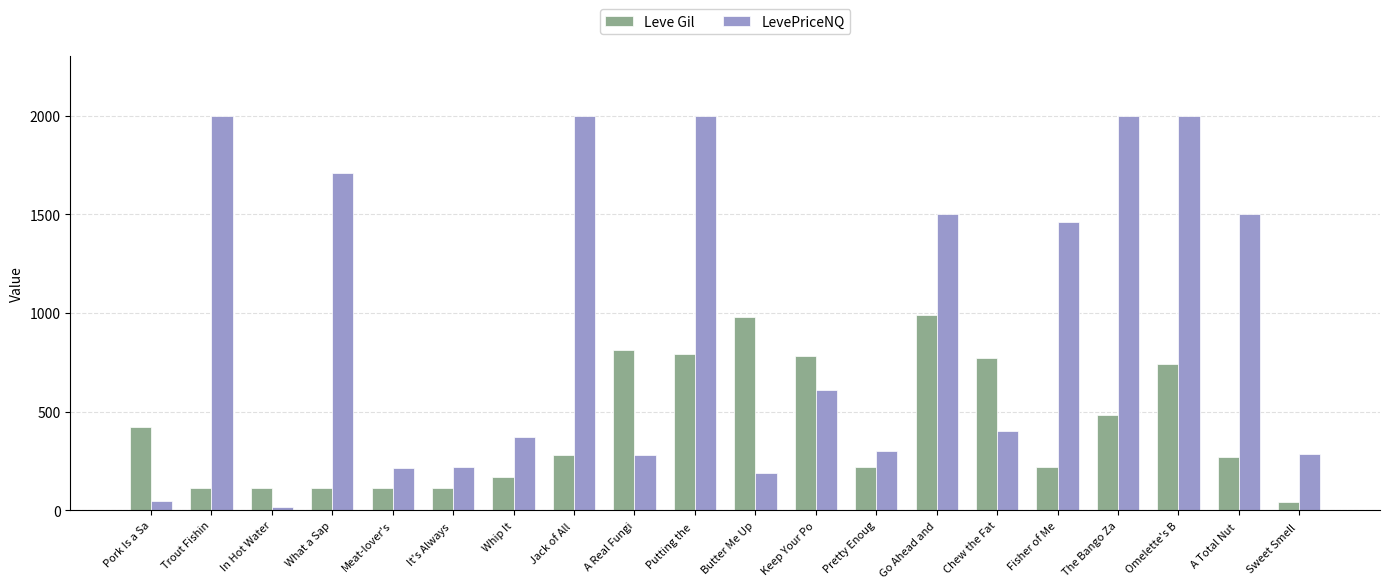

What is the lowest value of the Leve Gil series?

40.0